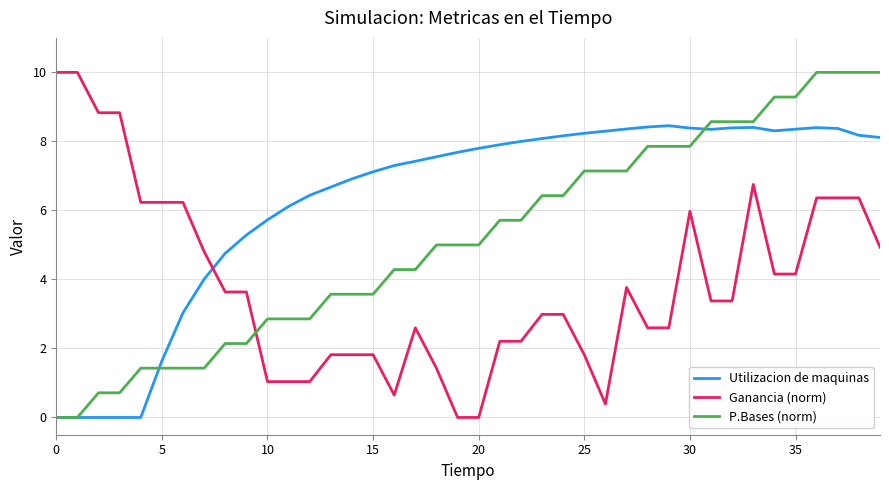

What is the highest value of the P.Bases (norm) series?

10.0